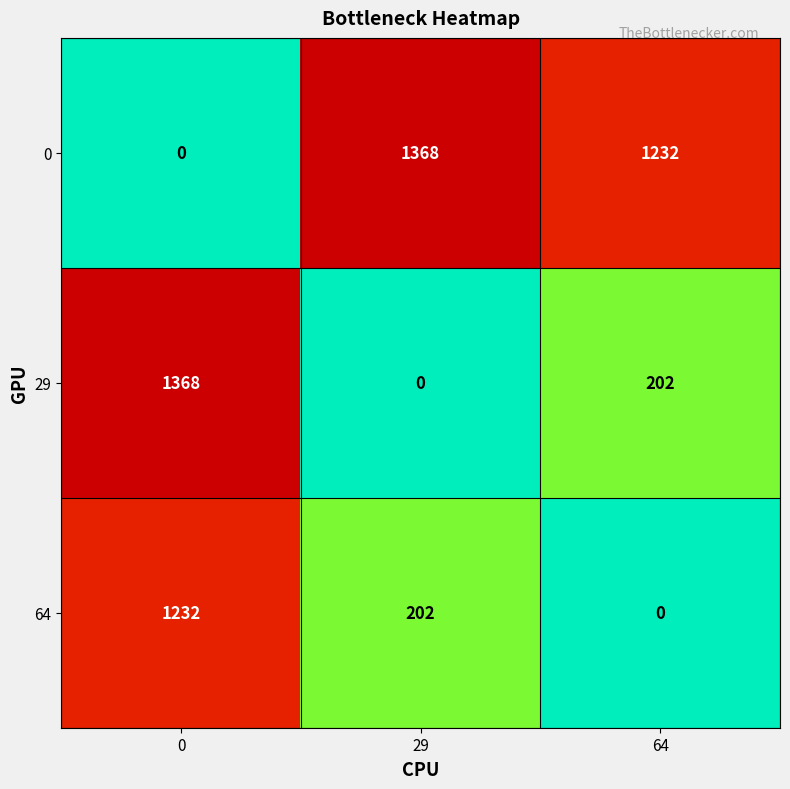

The 64 series shows 202 at 29. True or false?

True